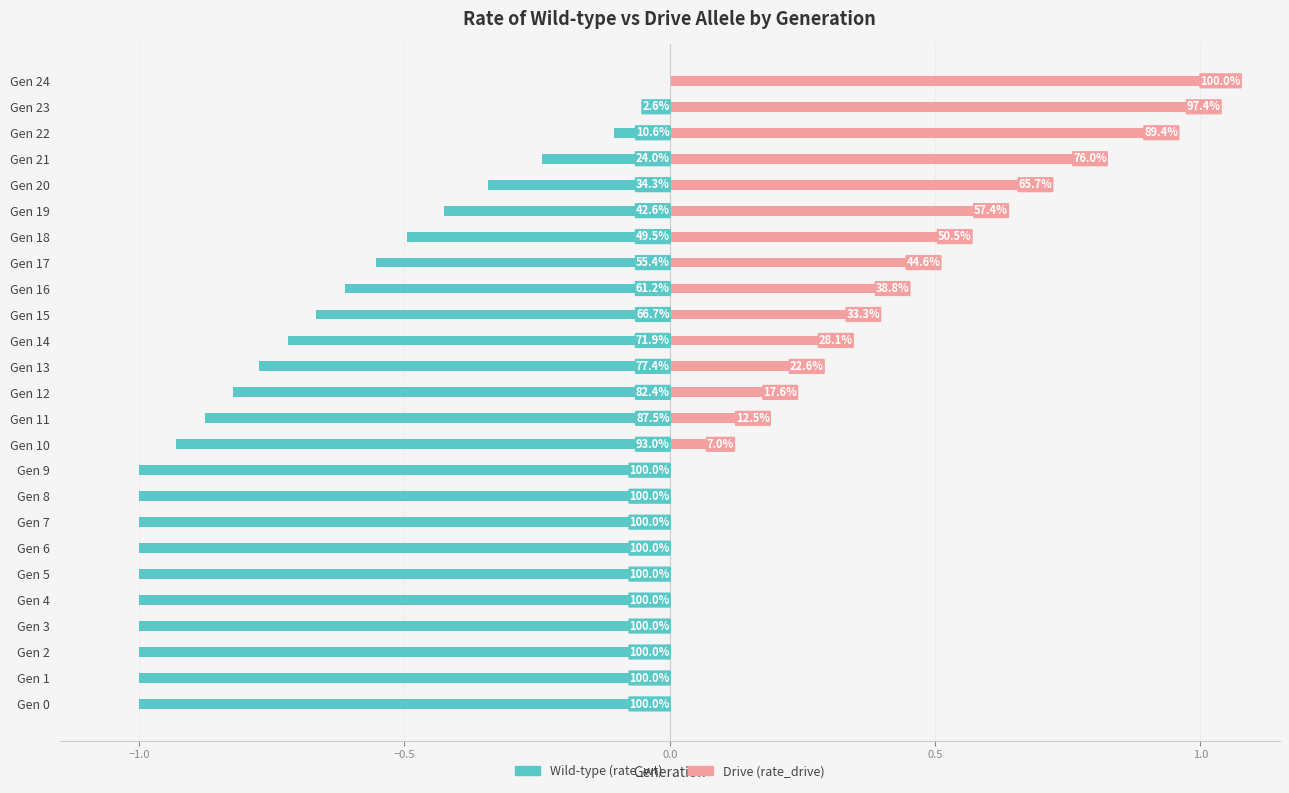

At Gen 8, list the series in order from smallest to largest.

rate_wt, rate_drive